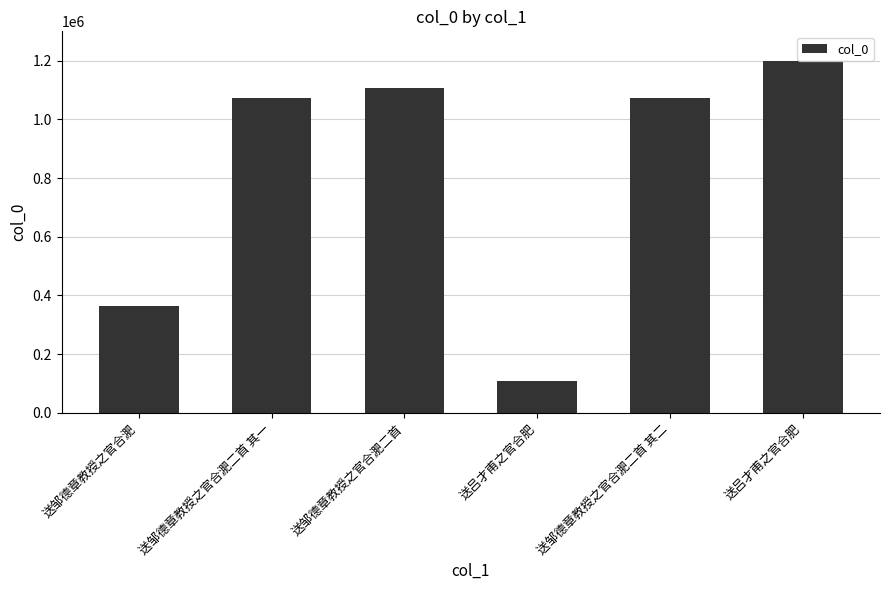

What is the value of the 3rd bar from the left?

1108094